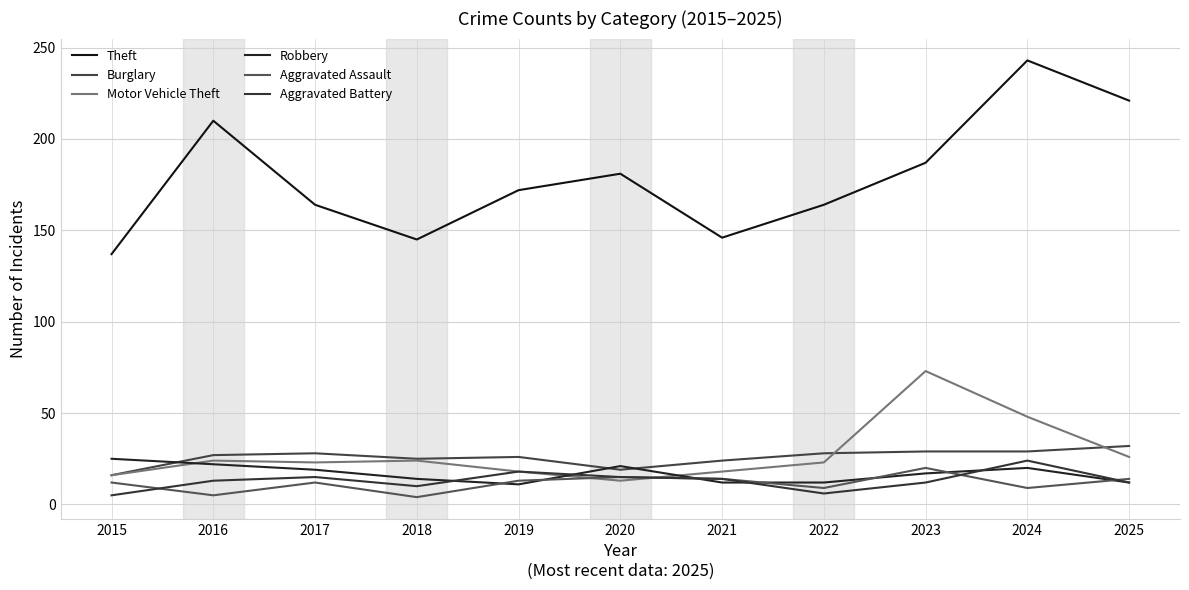

In Aggravated Battery, how many points are higher than both neighbors (excluding endpoints)?

3